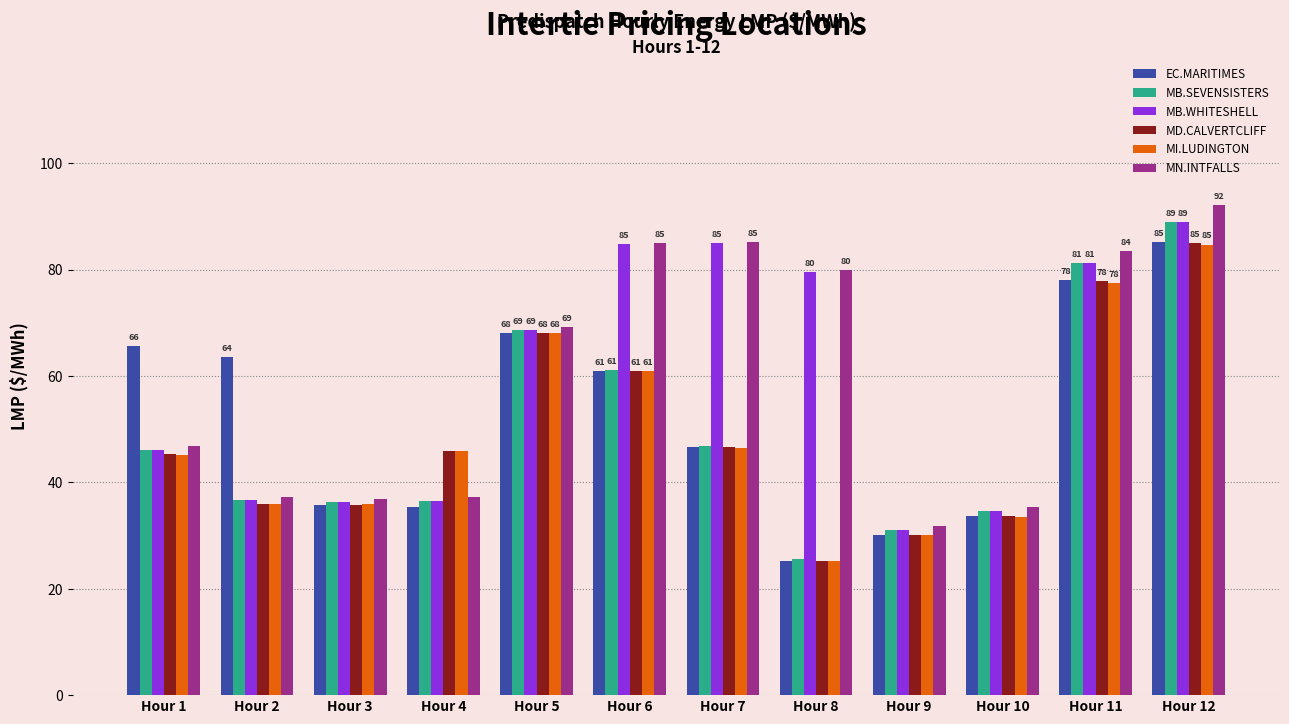

What is the maximum value shown in the chart?

92.1